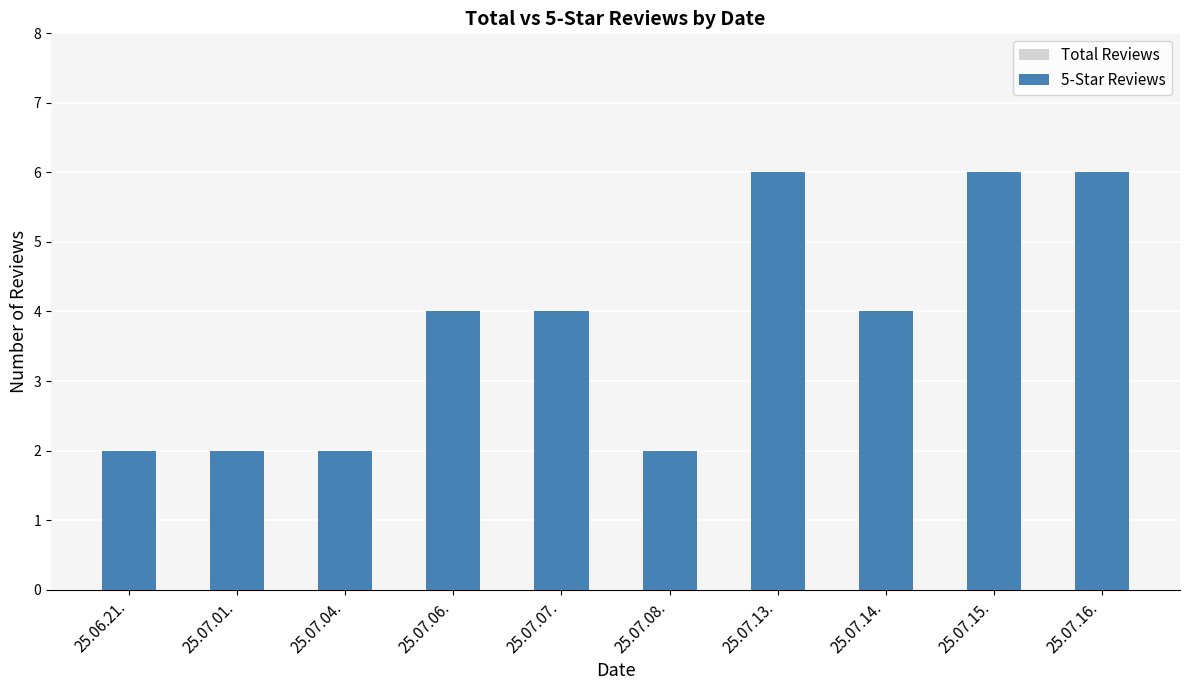

What is the total value across all series at 25.07.08.?

4